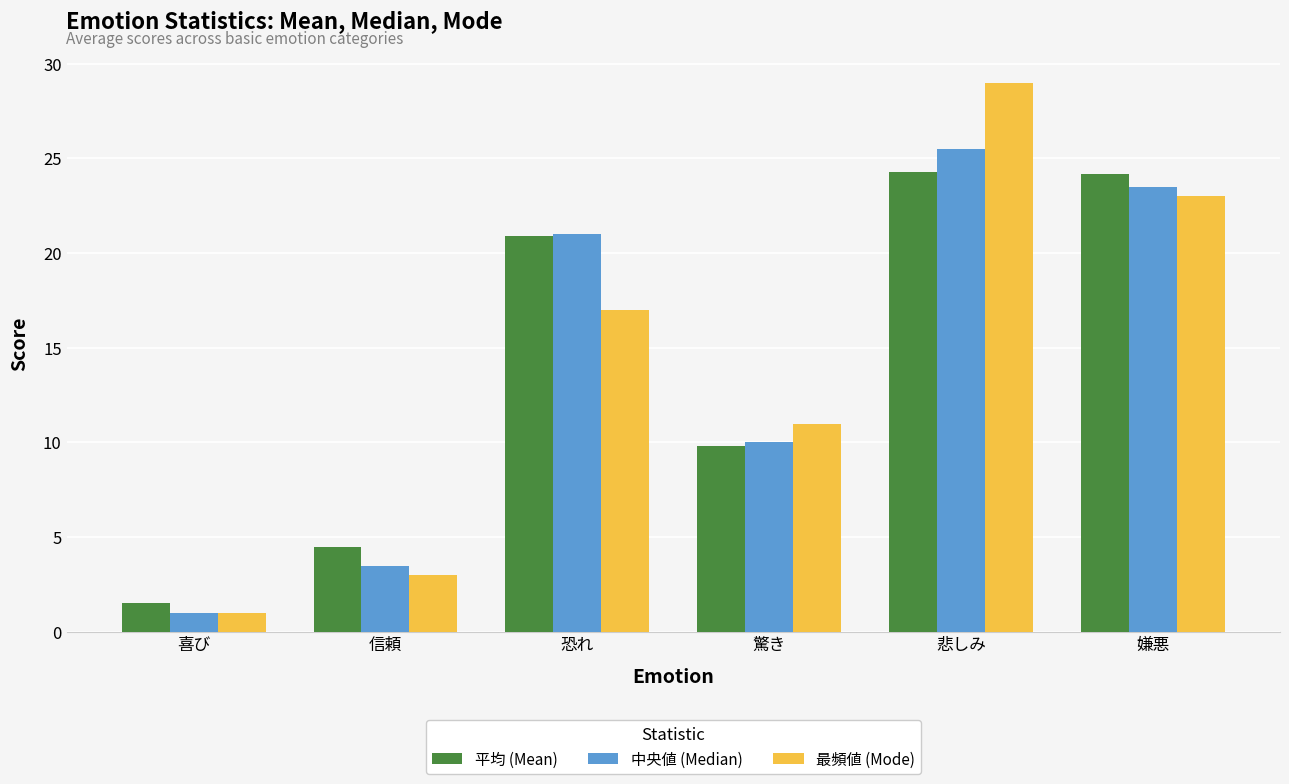

Between 喜び and 悲しみ, which series saw the biggest shift?

最頻値 (Mode)